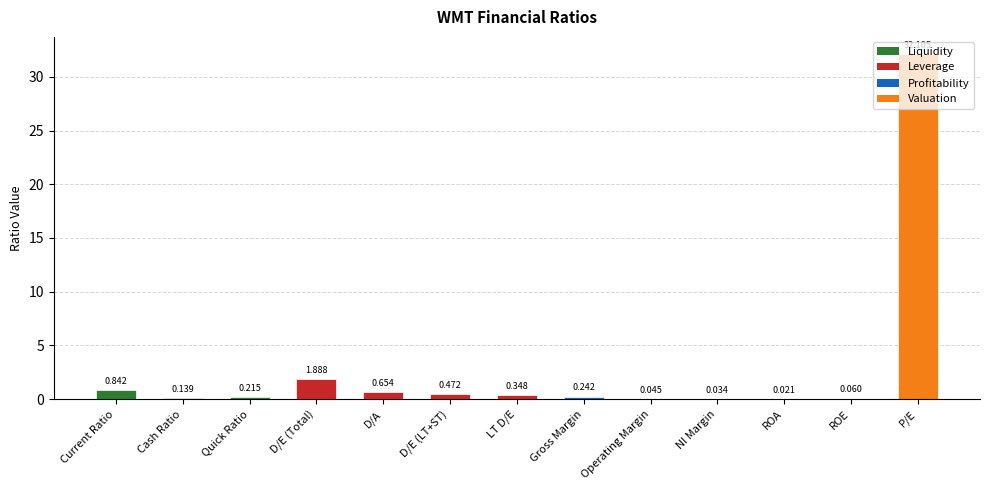

Between Current Ratio and ROE, which is larger?

Current Ratio